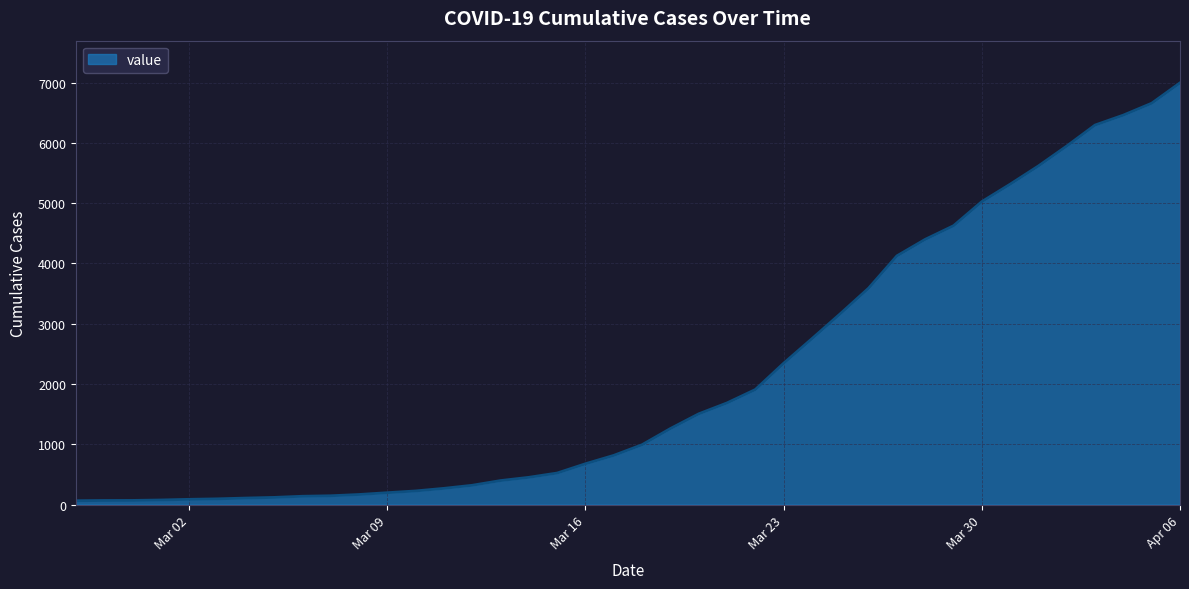

What is the maximum value shown in the chart?

6995